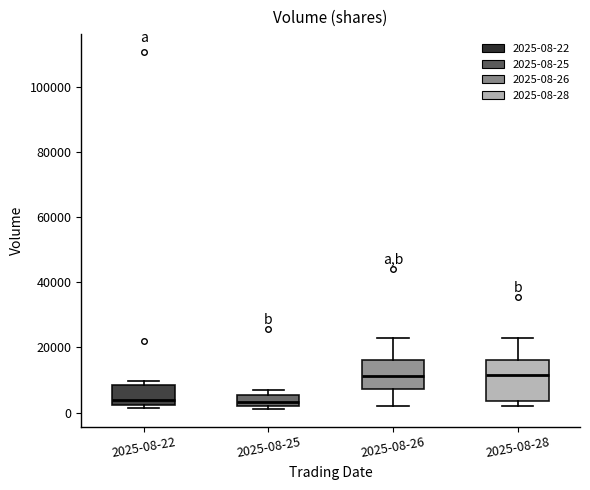

Where is the upper edge of the box for 2025-08-28 on the y-axis? The values are not printed on the chart, so give them approximately, as read against the axis.

16000